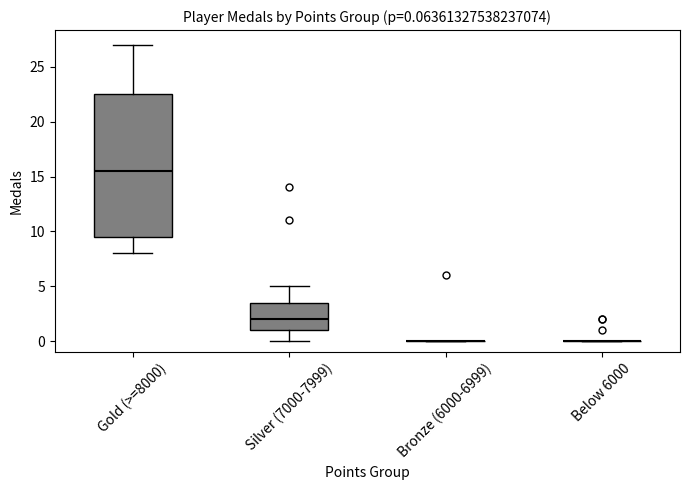

Which box is the tallest, from its lower edge to its upper edge?

Gold (>=8000)